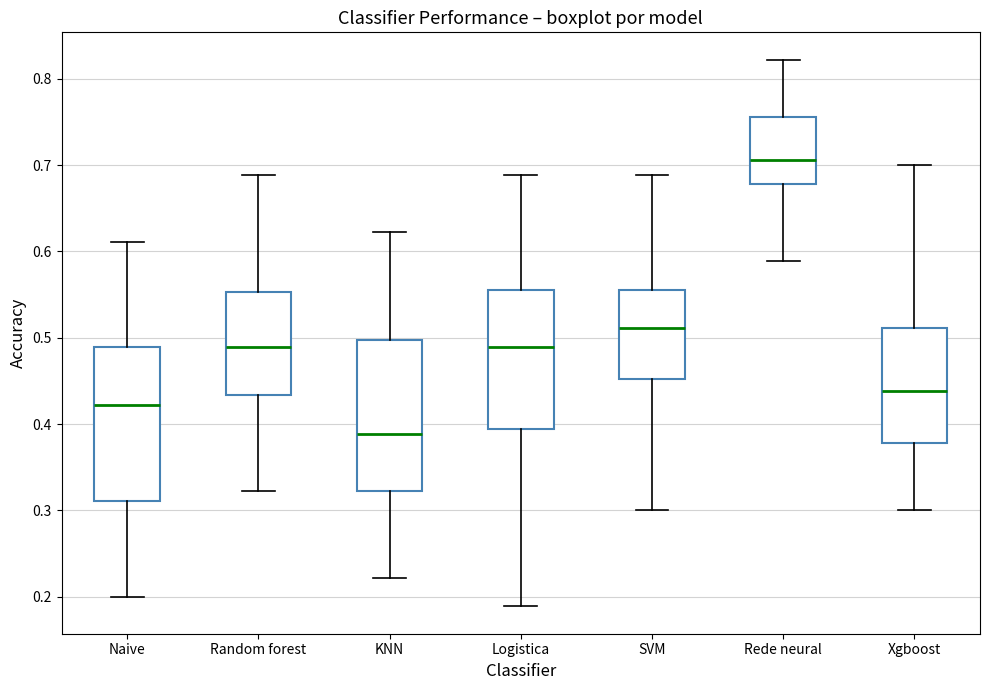

Reading left to right, read every box against the y-axis: the position of its median line, the range the box covers, and the ends of its whiskers. The values are not printed on the chart, so give them approximately, as read against the axis.

Naive: median 0.42, box 0.31 to 0.49, whiskers 0.20 to 0.61
Random forest: median 0.49, box 0.43 to 0.55, whiskers 0.32 to 0.69
KNN: median 0.39, box 0.32 to 0.50, whiskers 0.22 to 0.62
Logistica: median 0.49, box 0.39 to 0.56, whiskers 0.19 to 0.69
SVM: median 0.51, box 0.45 to 0.56, whiskers 0.30 to 0.69
Rede neural: median 0.71, box 0.68 to 0.76, whiskers 0.59 to 0.82
Xgboost: median 0.44, box 0.38 to 0.51, whiskers 0.30 to 0.70